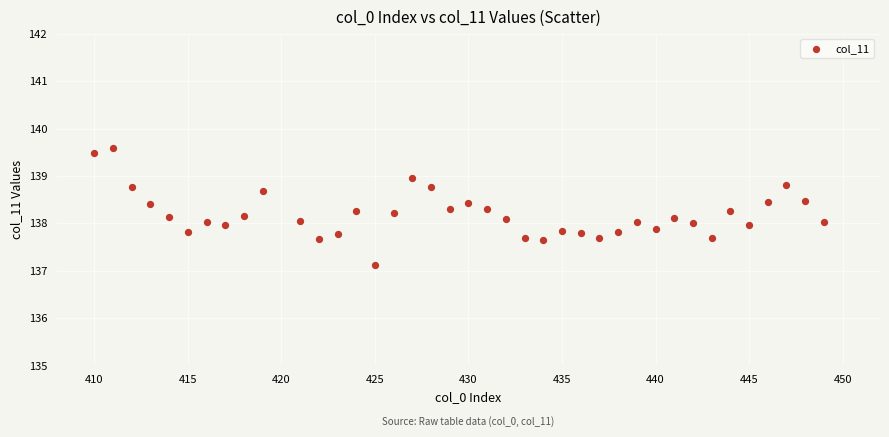

What is the range of Y values (max minus min)?

2.5